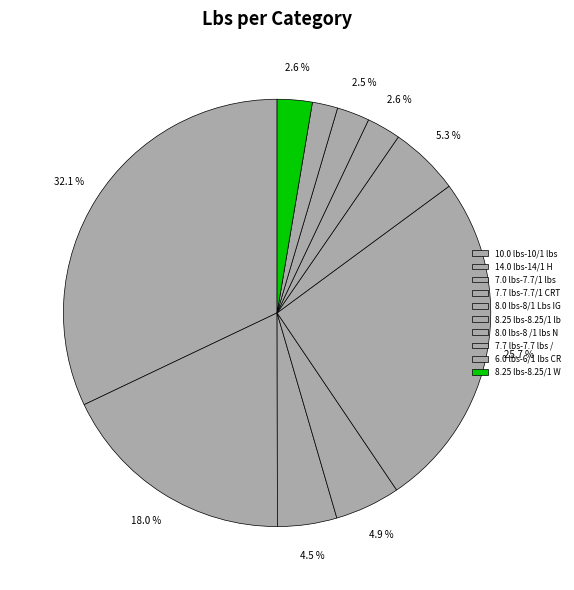

How many segments does this pie chart have?

10